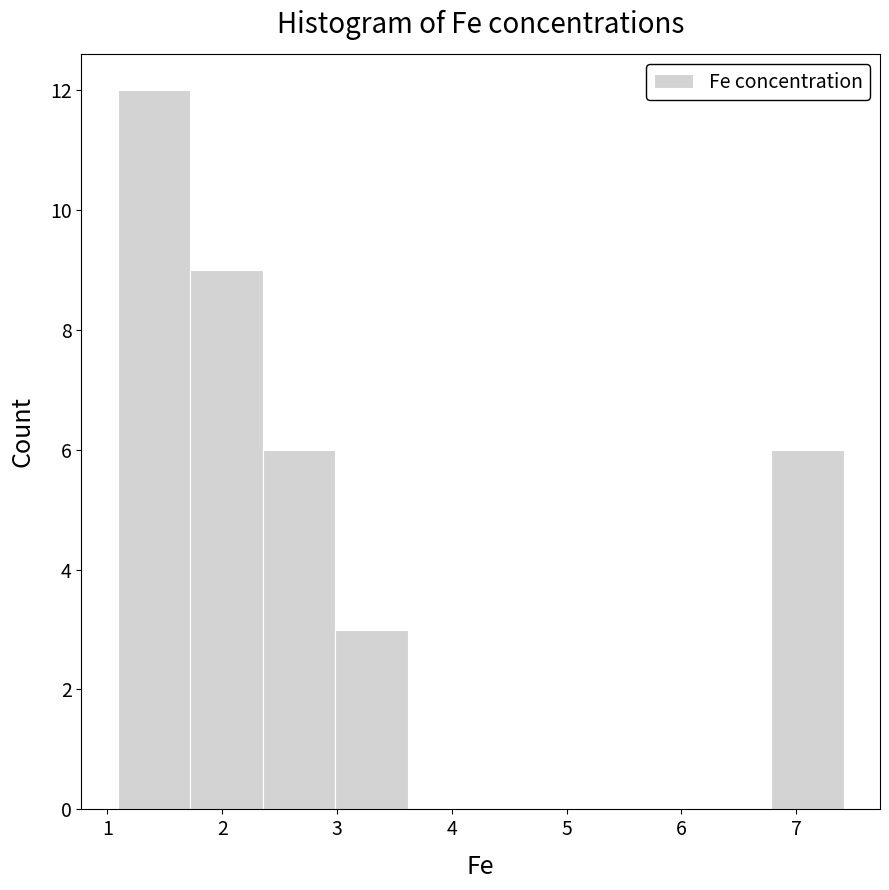

Which range on the x-axis has the tallest bar?

1.1 to 1.7